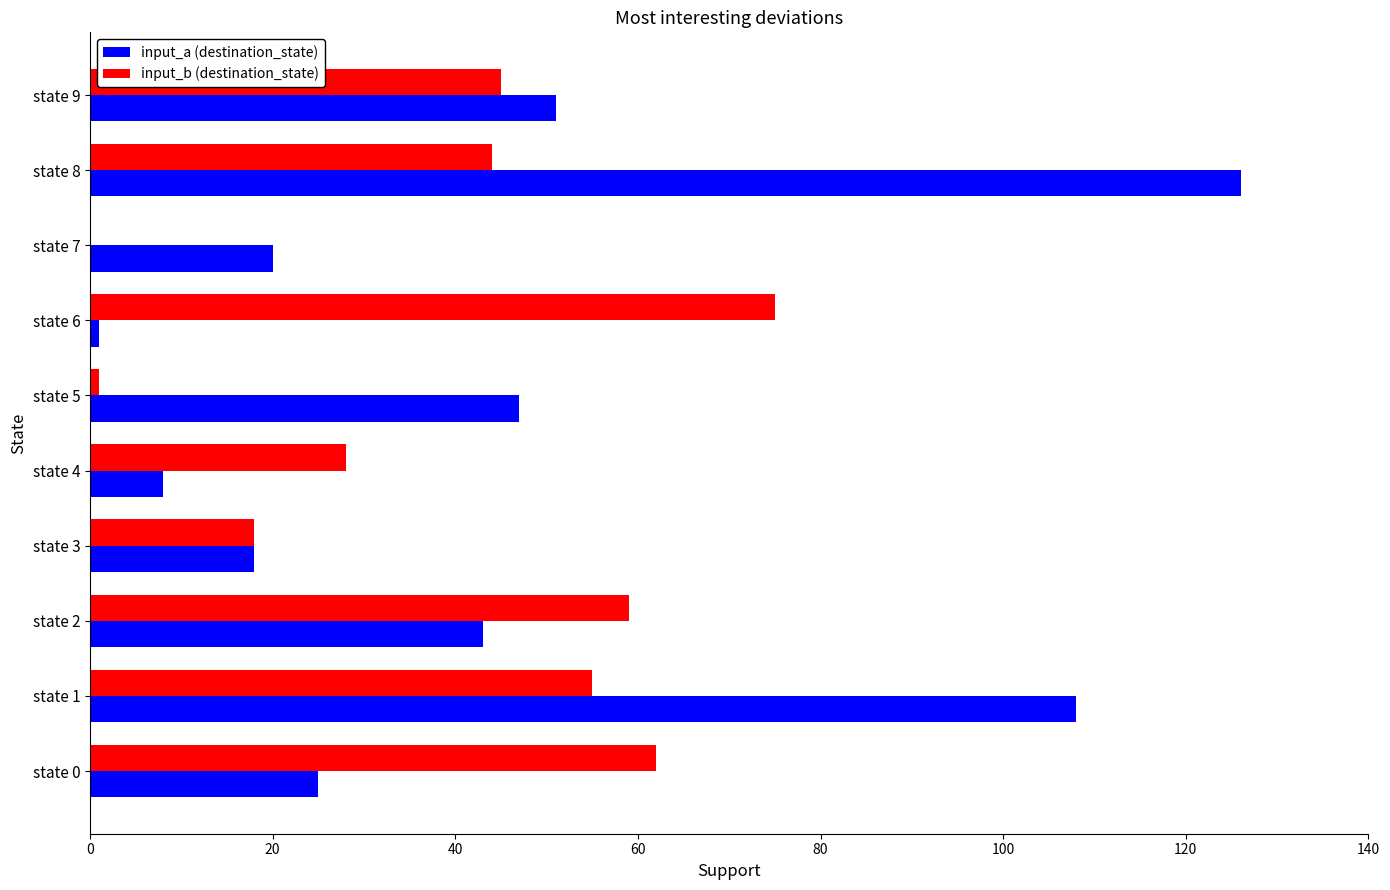

At which label does input_b (destination_state) reach its peak?

state 6